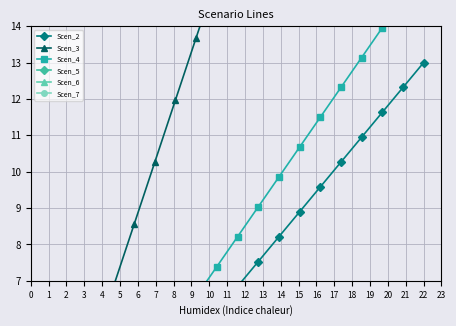

How many categories are shown in the chart?

20